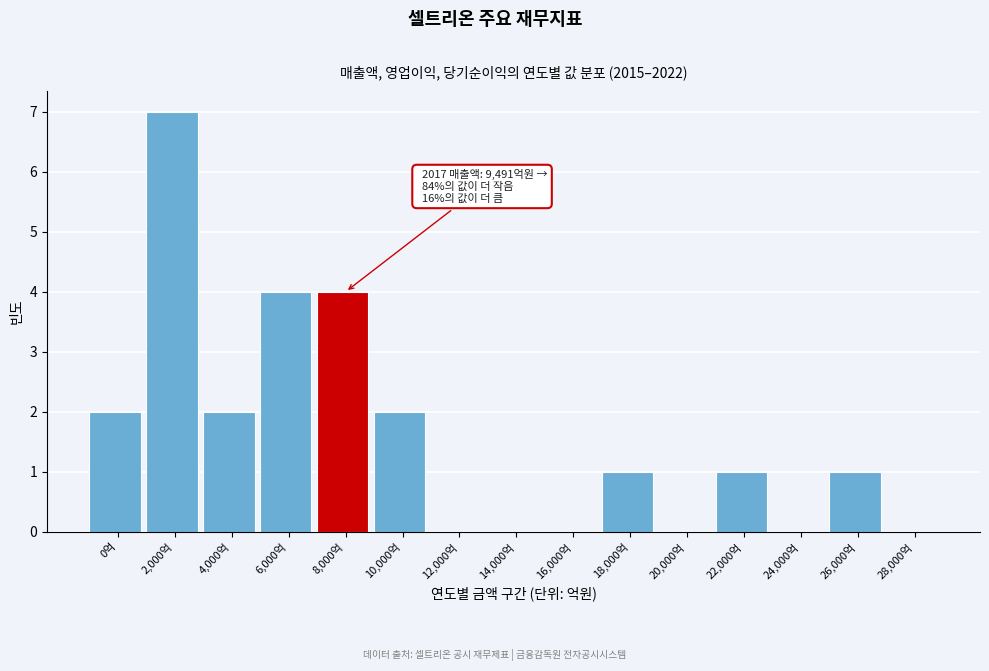

Reading left to right, what are all the values shown in this chart?

0억=2	2,000억=7	4,000억=2	6,000억=4	8,000억=4	10,000억=2	12,000억=0	14,000억=0	16,000억=0	18,000억=1	20,000억=0	22,000억=1	24,000억=0	26,000억=1	28,000억=0